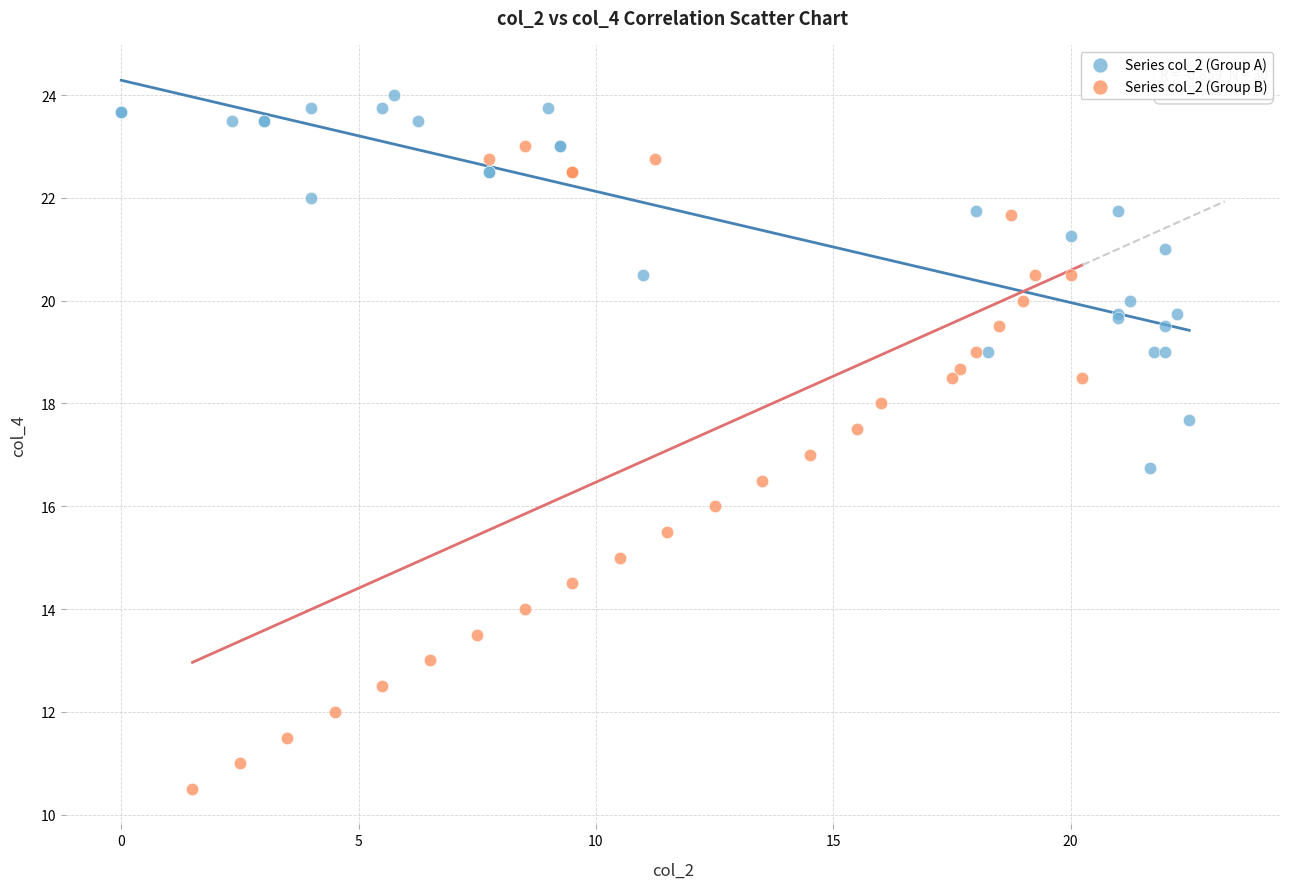

What are all the series names shown in the legend?

Series col_2 (Group A), Series col_2 (Group B)